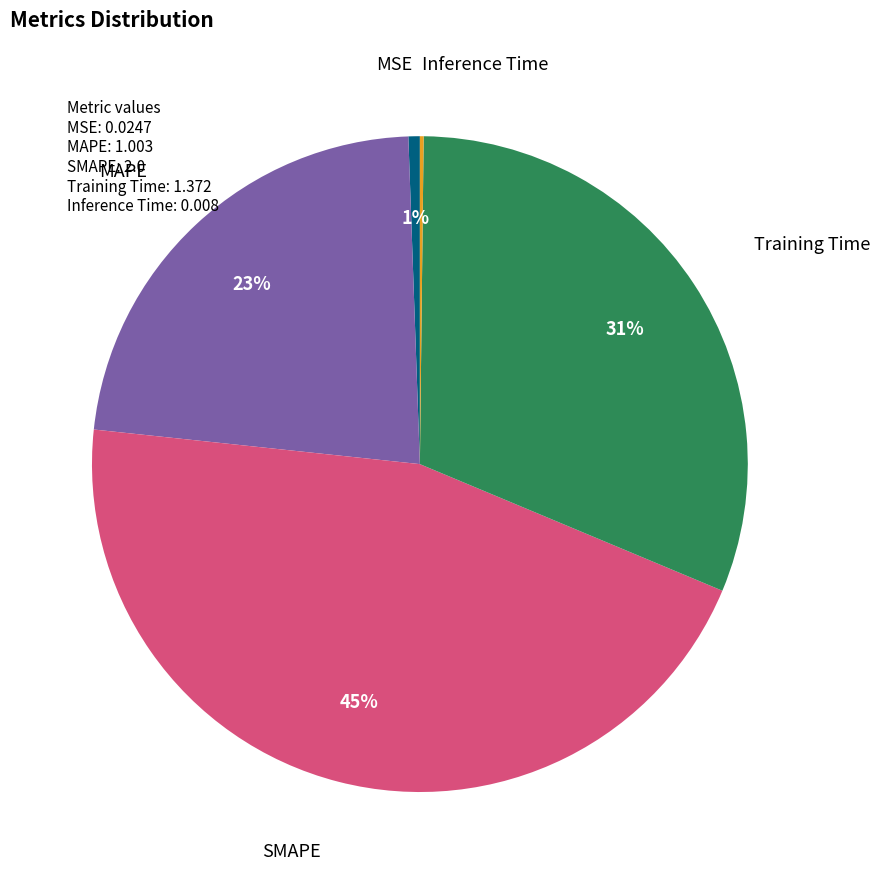

True or false: SMAPE accounts for 36% of the total.

False